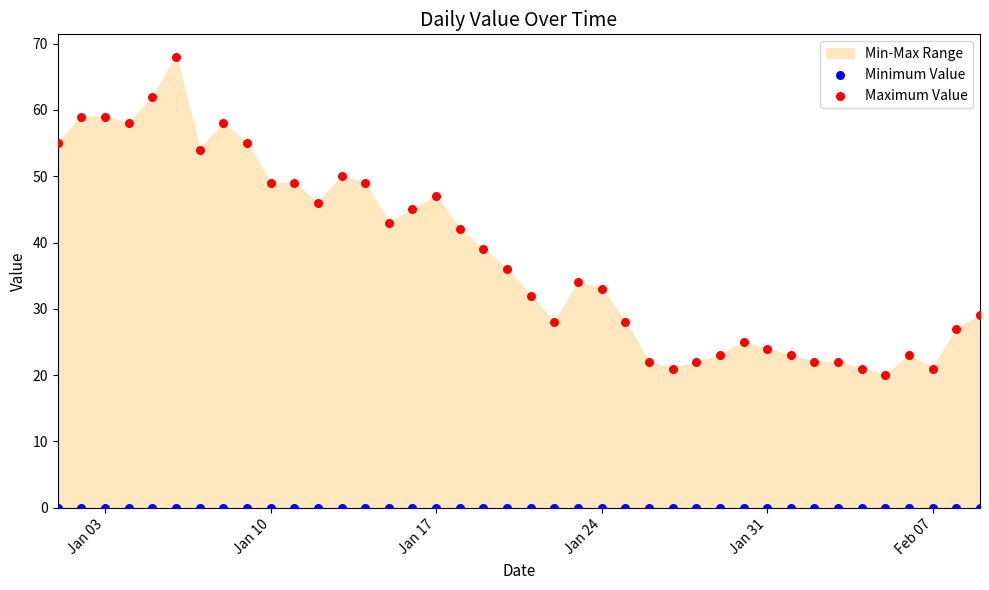

Which series reaches the maximum Y coordinate?

Maximum Value